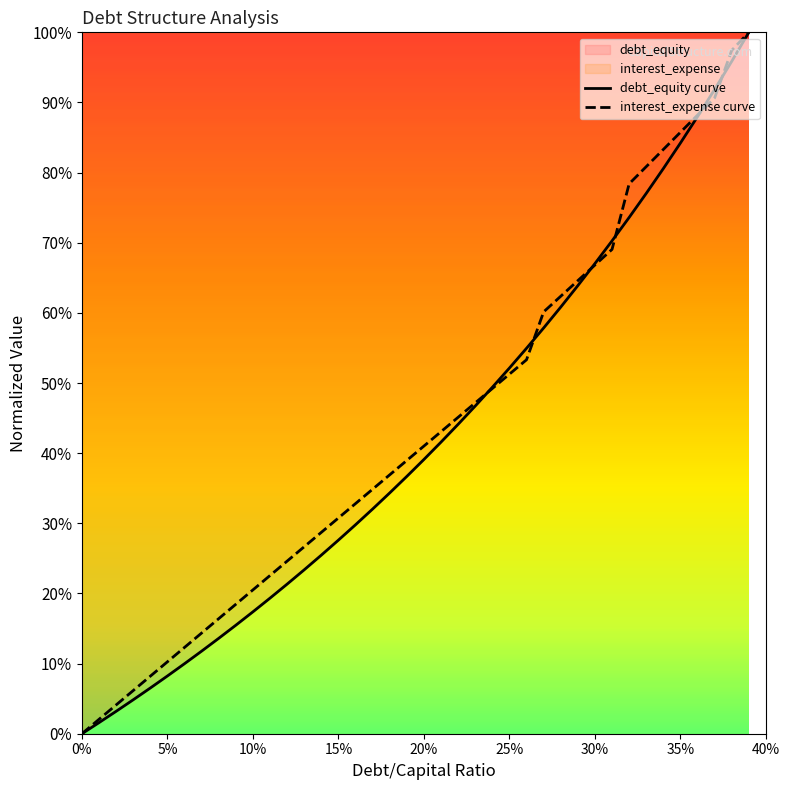

List the series in order of their peak value, highest first.

debt_equity curve, interest_expense curve